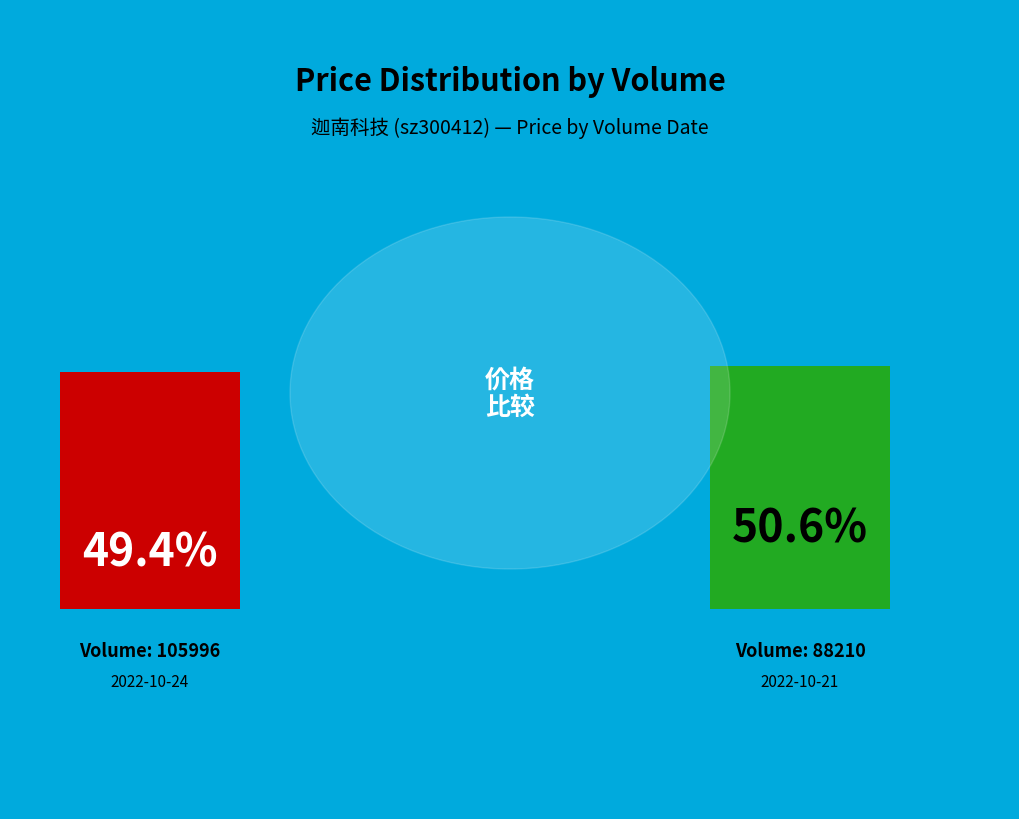

To the nearest percent, what is the average slice percentage?

50%